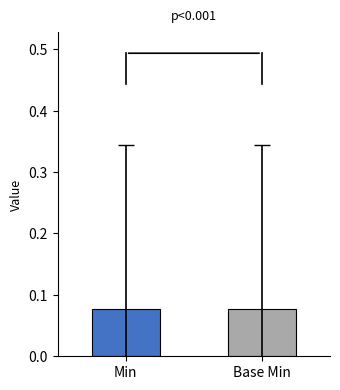

Which series has the largest total across all categories?

Min